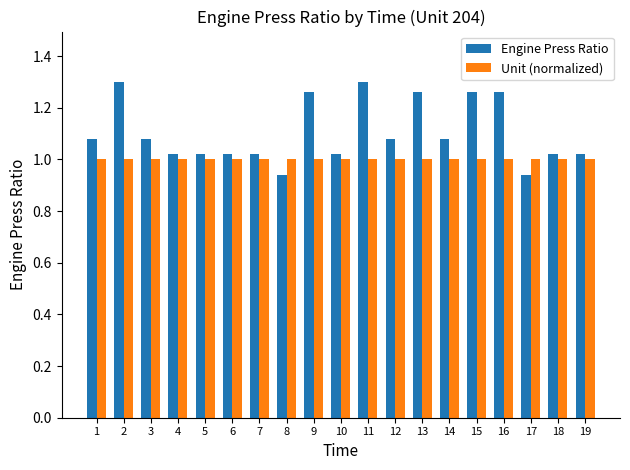

Rank the series by their average value, from highest to lowest.

Engine Press Ratio, Unit (normalized)